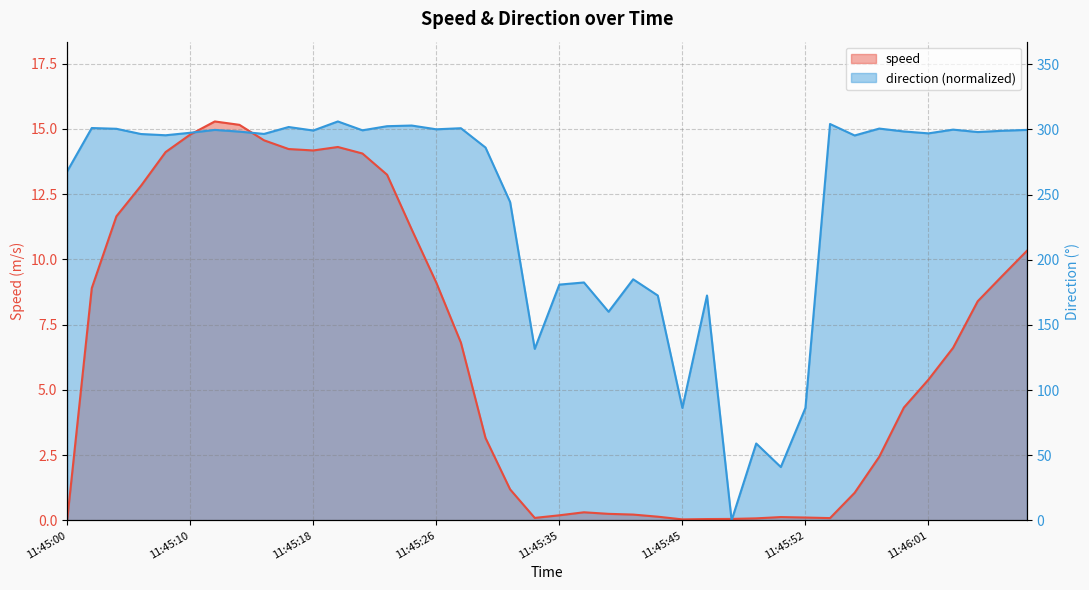

Does the chart have visible grid lines?

Yes